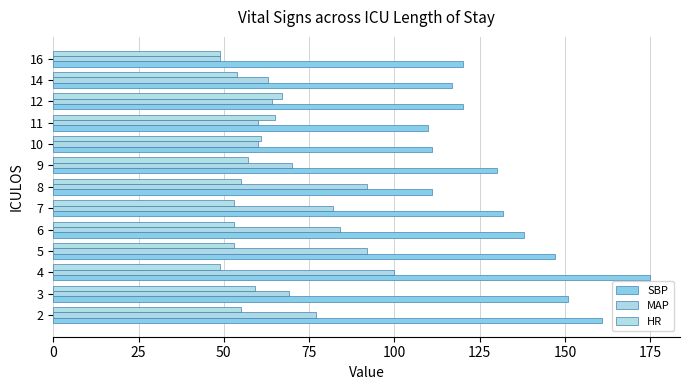

Count the number of data series in this chart.

3